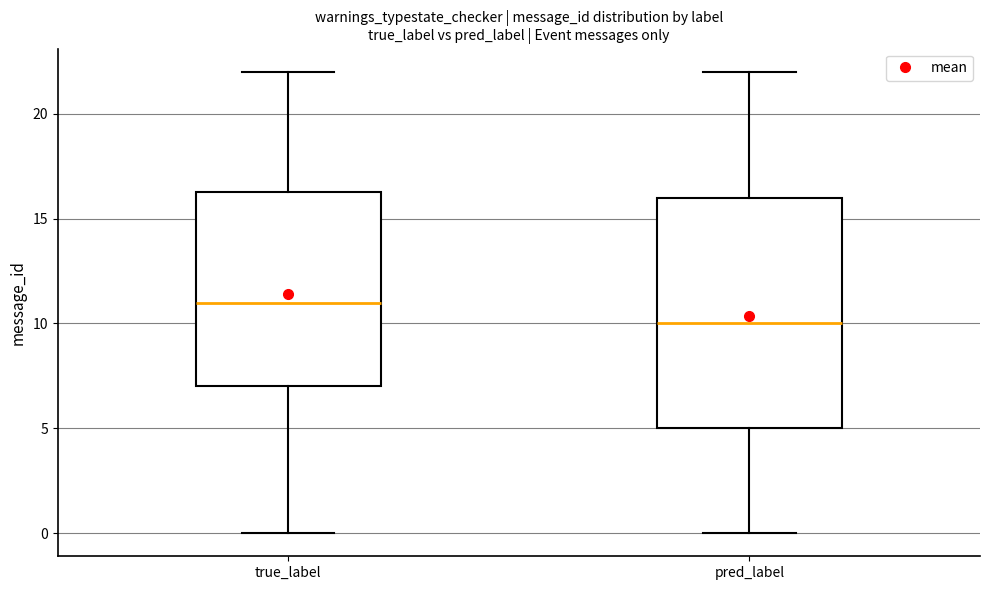

Where is the lower edge of the box for true_label on the y-axis? The values are not printed on the chart, so give them approximately, as read against the axis.

7.0